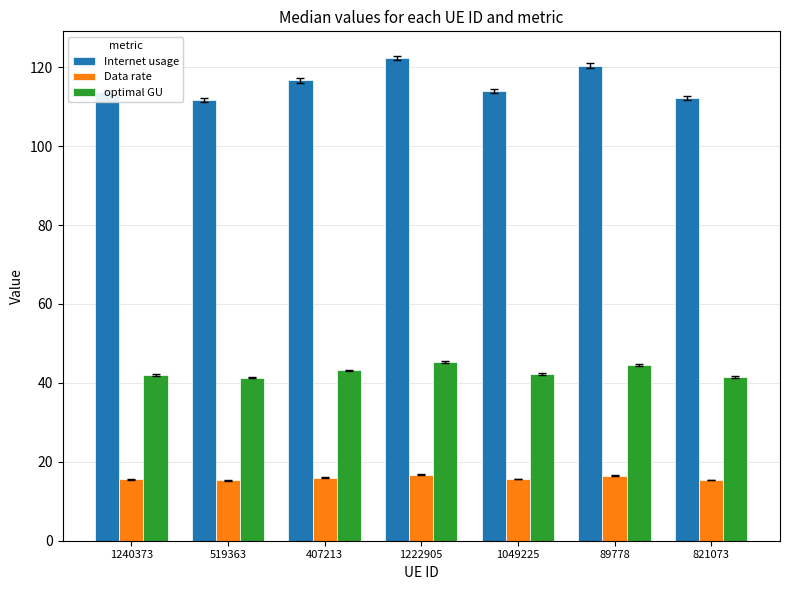

What is the label of the 4th bar from the right?

1222905